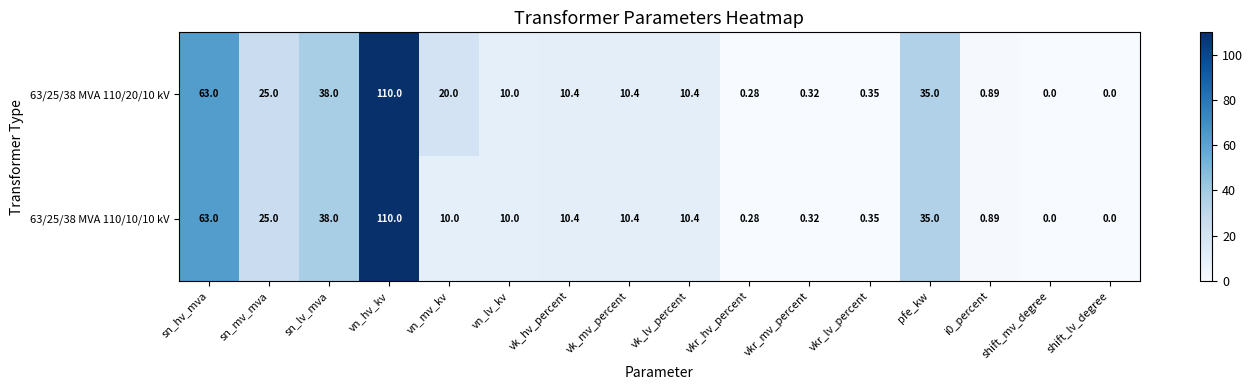

How many distinct data groups are displayed?

2